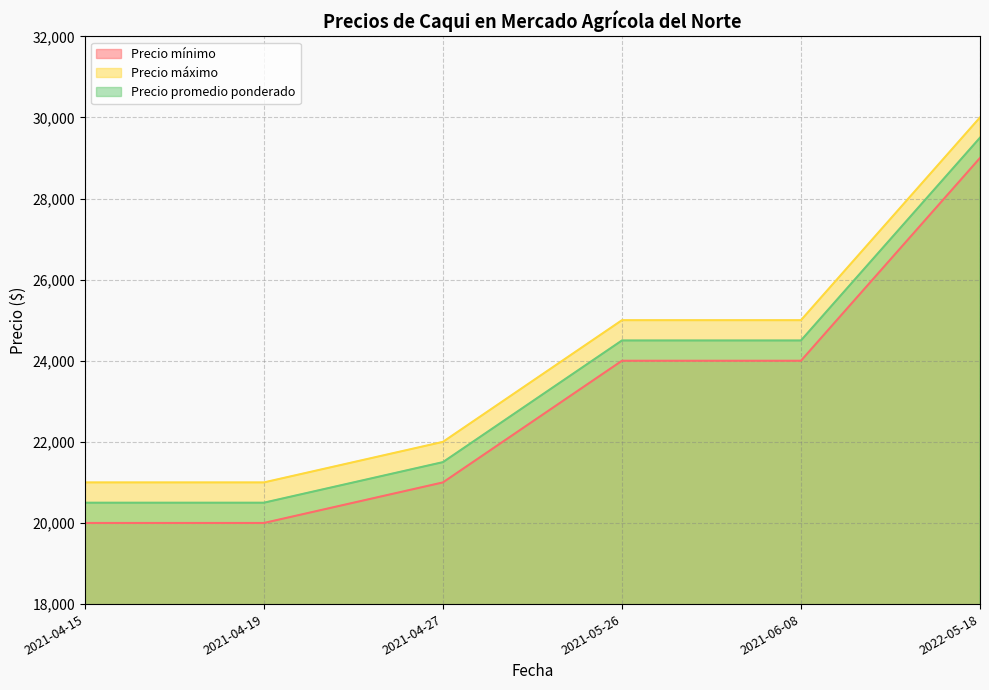

Is the value of Precio promedio ponderado at 2022-05-18 greater than the value of Precio mínimo at 2021-04-15?

Yes